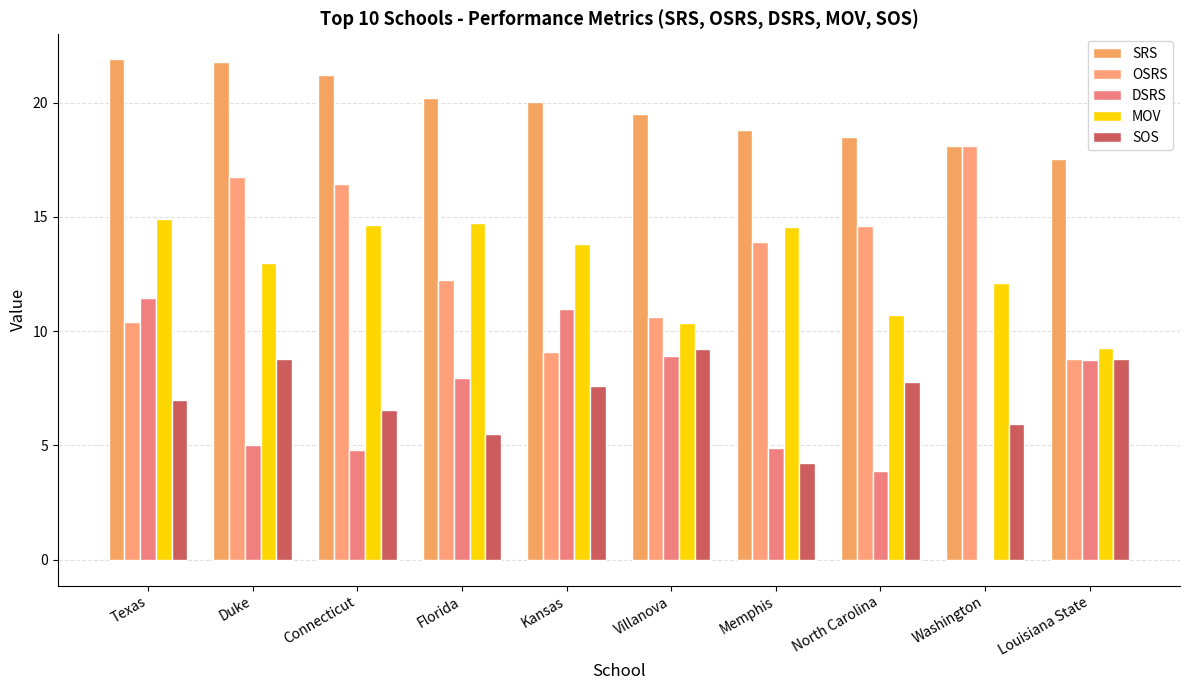

What is the sum of all OSRS values?

130.9